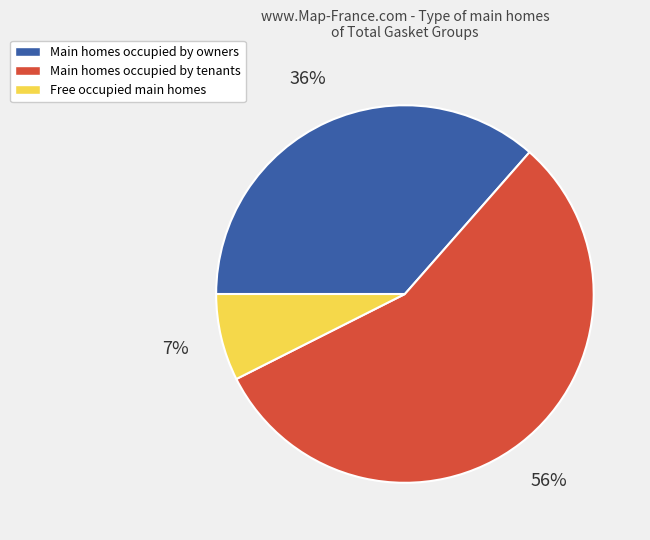

To the nearest percent, what is the average slice percentage?

33%